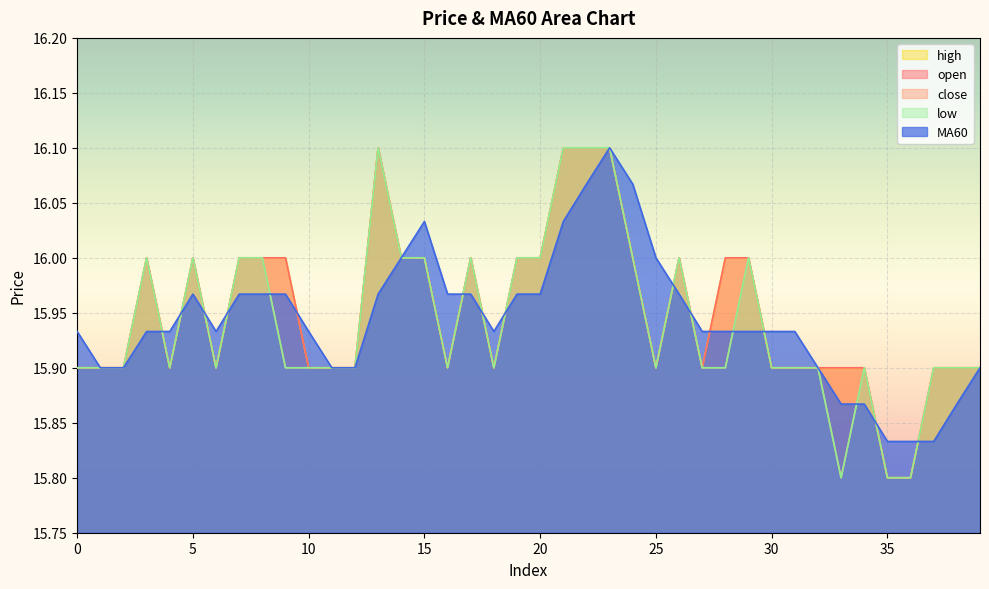

The value of low at 13 is 16.1. True or false?

True